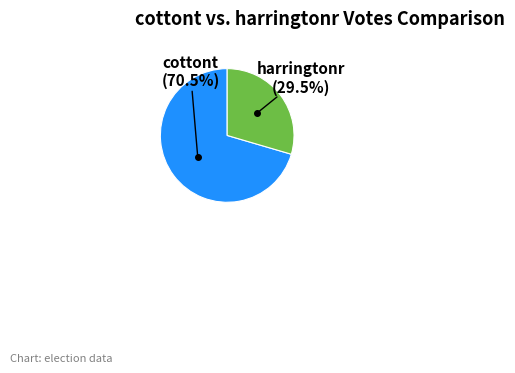

How many slices are in this pie chart?

2